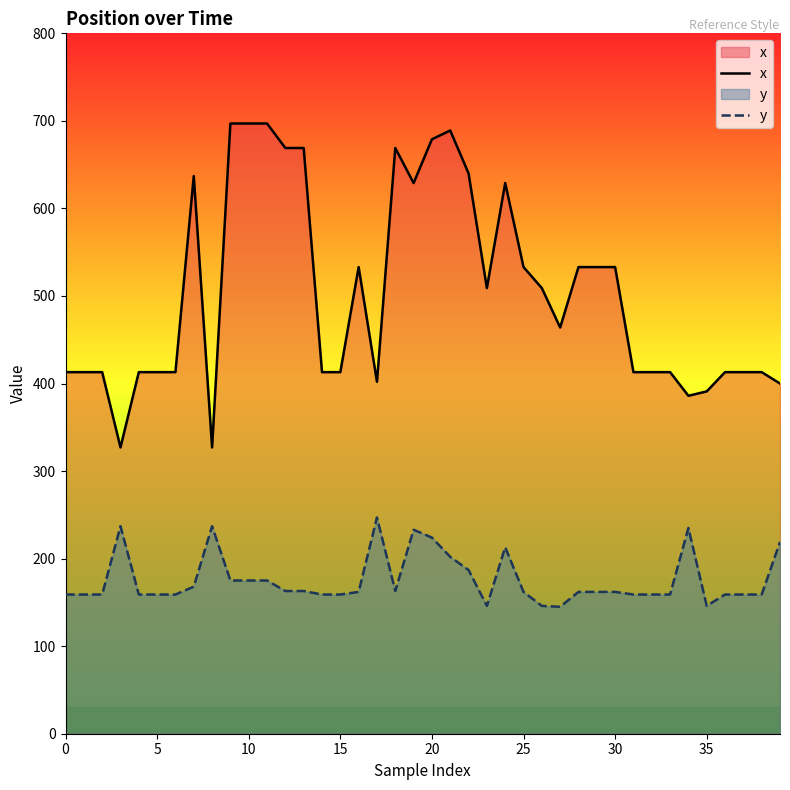

True or false: y has a value of 46 at 21.

False